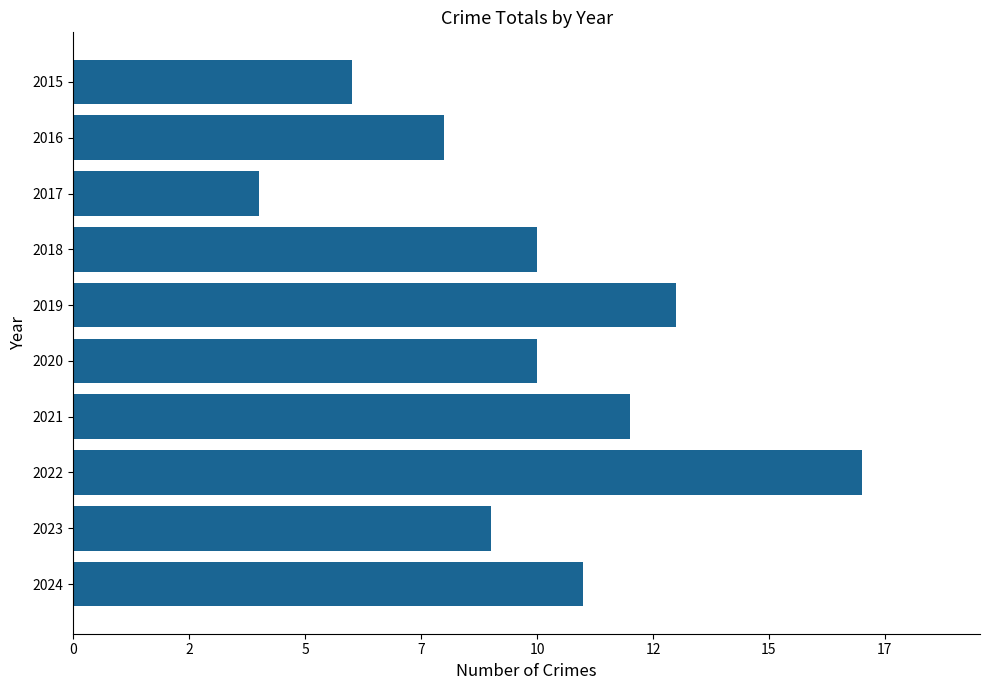

Does the chart contain any negative values?

No